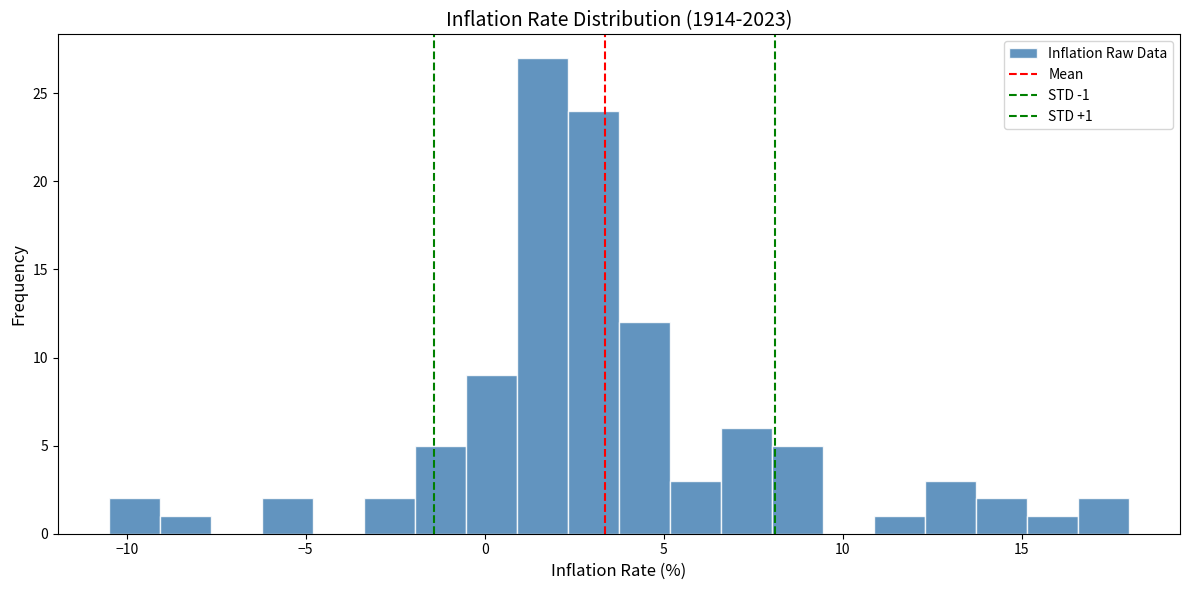

Around what value on the x-axis is the tallest bar? Give the approximate position of its centre, as read against the axis.

1.5